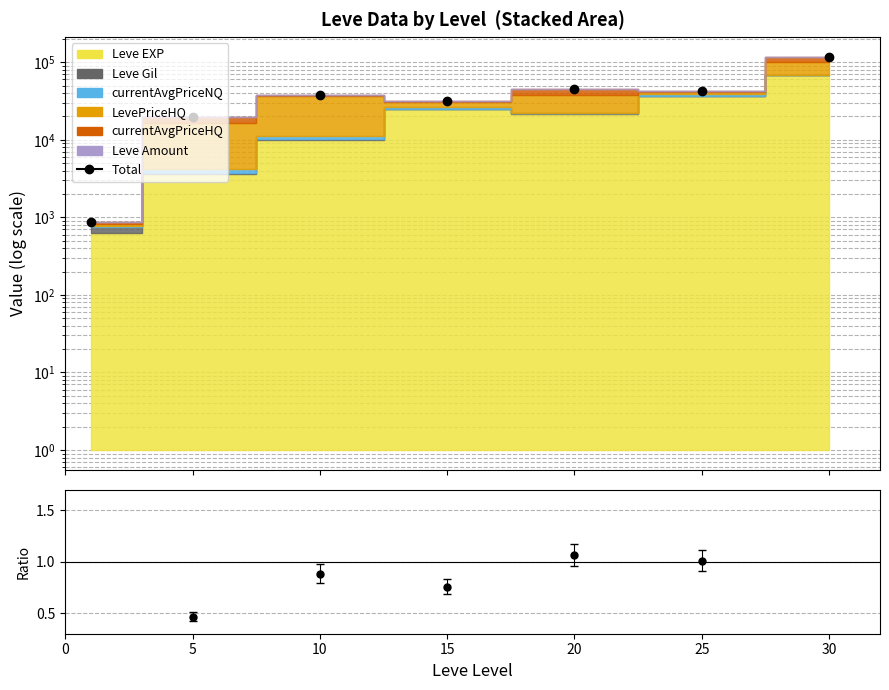

The chart shows a value of 19655 at 5. True or false?

True